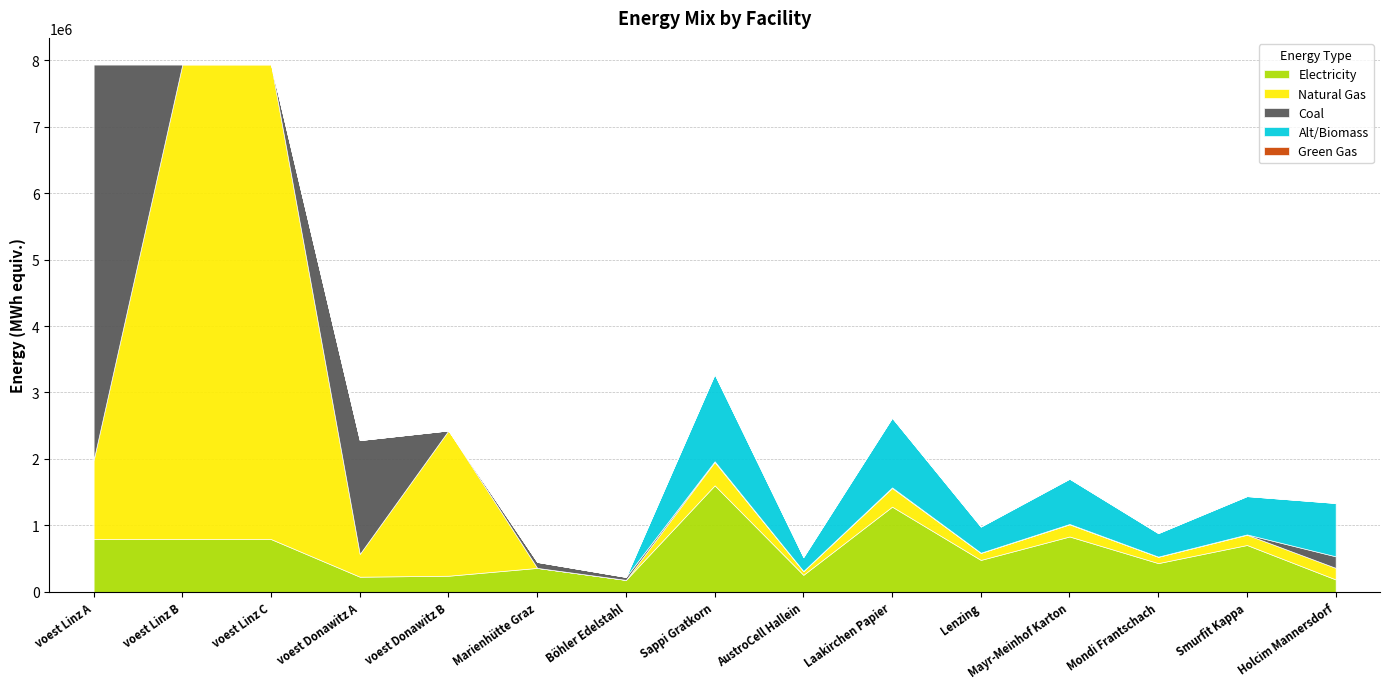

Reading left to right, what are all the values shown in this chart?

elec: 793870.4	793870.4	793870.4	228411.3	242990.7	360800.0	180400.0	1603197.6	256511.6	1282558.1	480959.3	833662.8	432863.4	705406.9	187288.9
NG: 1190805.6	7144833.3	7144833.3	342616.9	2186916.7	0.0	0.0	351135.7	56181.7	280908.6	105340.7	182590.6	94806.6	154499.7	173911.1
coal: 5954027.8	0.0	0.0	1713084.7	0.0	90200.0	45100.0	10738.1	1718.1	8590.5	3221.4	5583.8	2899.3	4724.8	173911.1
alt: 0.0	0.0	0.0	0.0	0.0	0.0	0.0	1310047.6	209607.6	1048038.1	393014.3	681224.8	353712.9	576420.9	802666.7
GG: 0.0	0.0	0.0	0.0	0.0	0.0	0.0	0.0	0.0	0.0	0.0	0.0	0.0	0.0	0.0